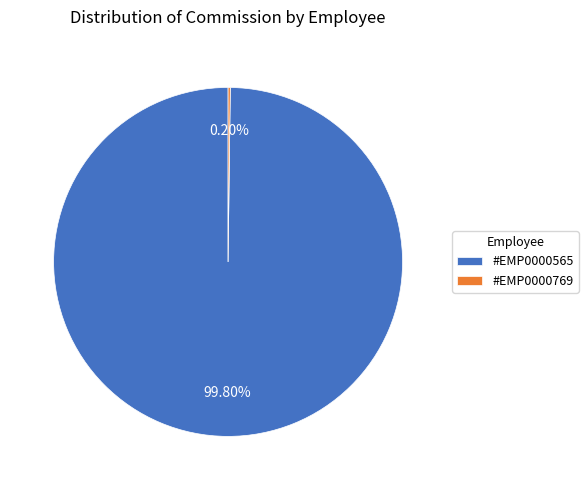

Which slice represents more than half of the pie?

#EMP0000565